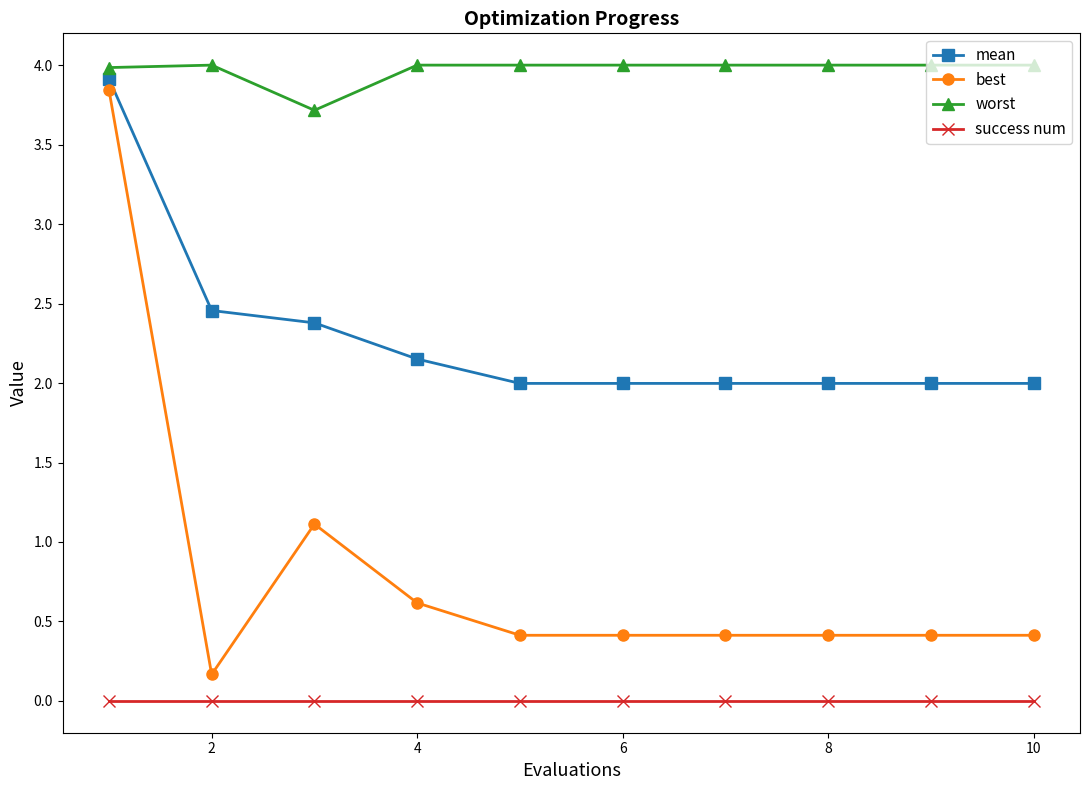

Which series has the largest range (max minus min)?

best